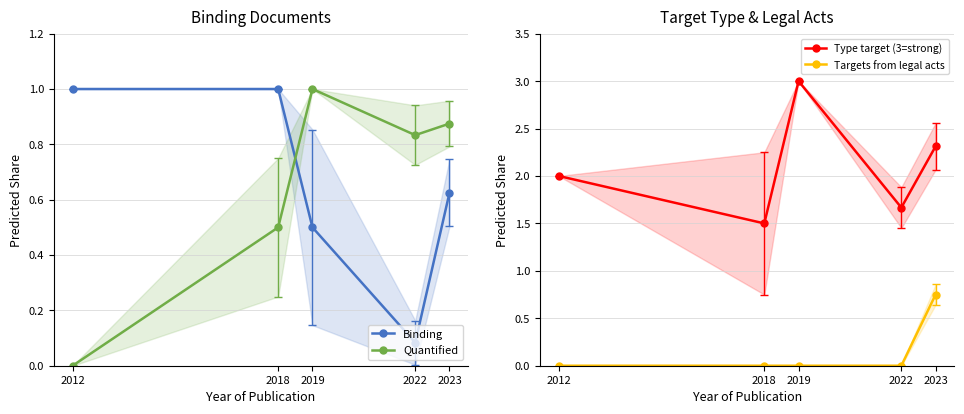

At how many categories does at least one series exceed 2?

2